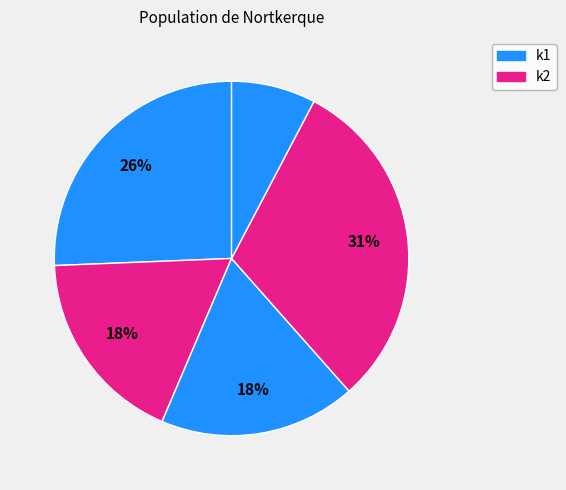

Is there a majority slice in this chart?

No